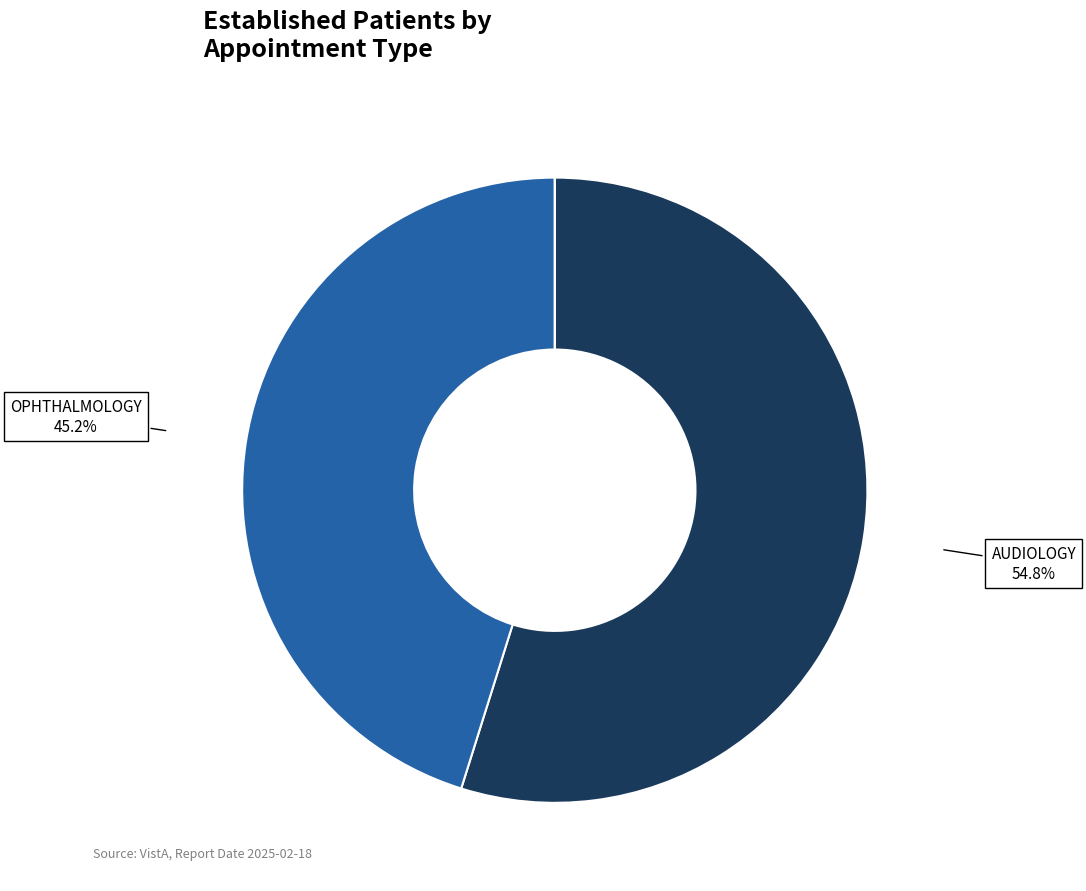

Is there a majority slice in this chart?

Yes